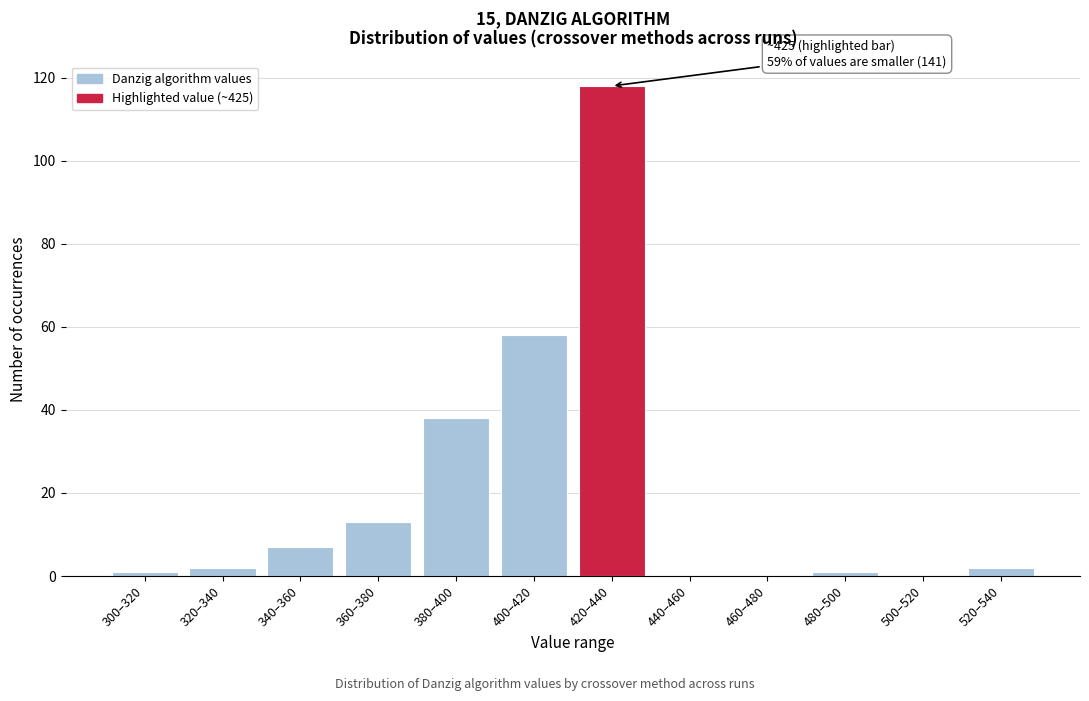

Reading left to right, what are all the values shown in this chart?

300–320=1	320–340=2	340–360=7	360–380=13	380–400=38	400–420=58	420–440=118	440–460=0	460–480=0	480–500=1	500–520=0	520–540=2